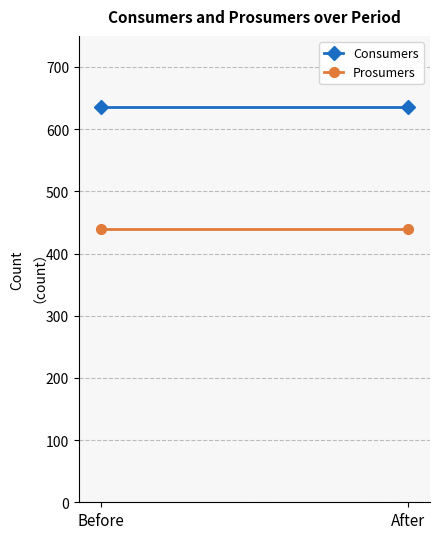

What is the value of the Consumers point at the 2nd from the left?

635